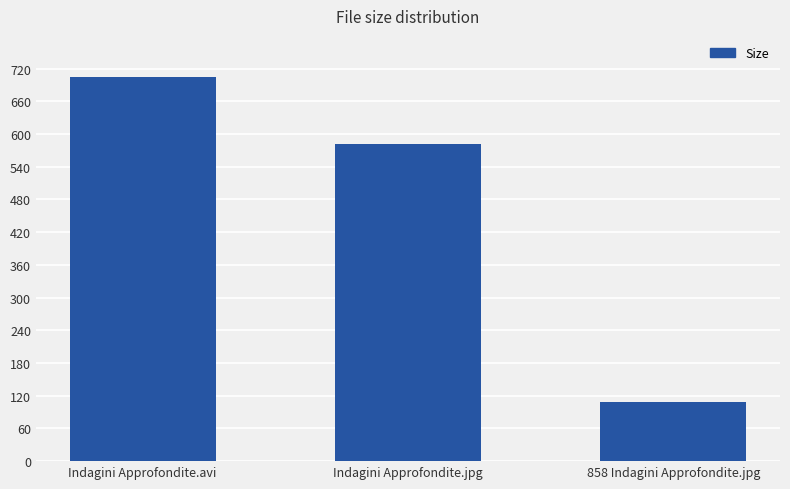

What is the label of the 1st bar from the left?

Indagini Approfondite.avi